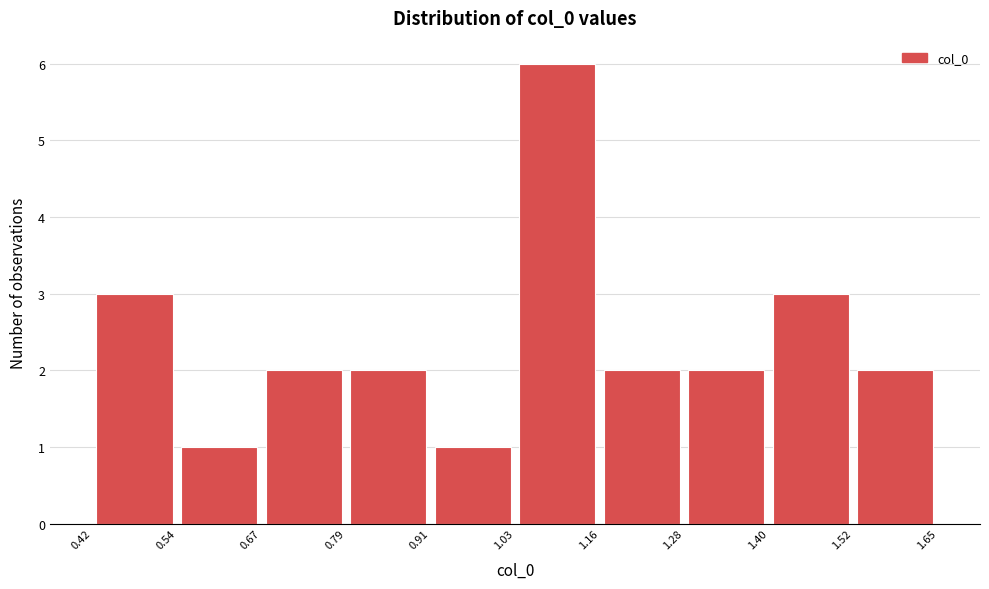

Which range on the x-axis has the tallest bar?

1.03 to 1.16